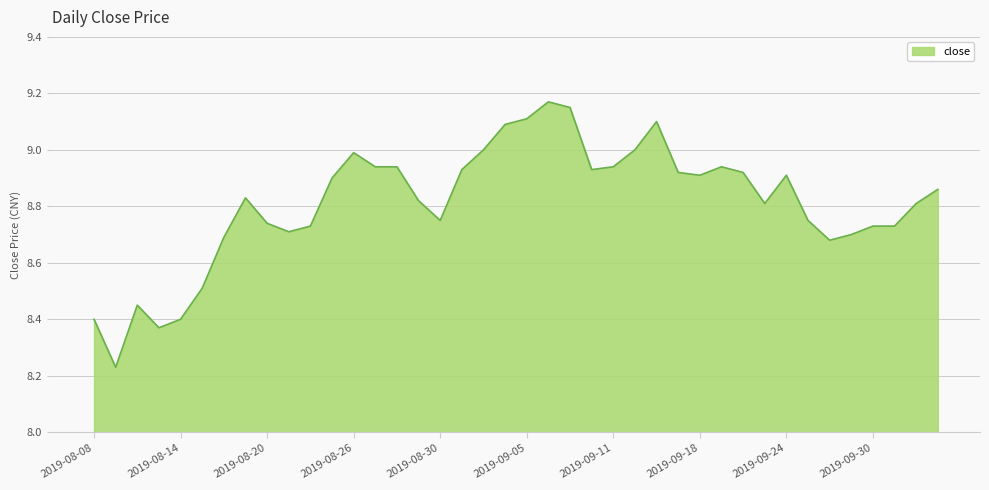

How many series are shown in this chart?

1